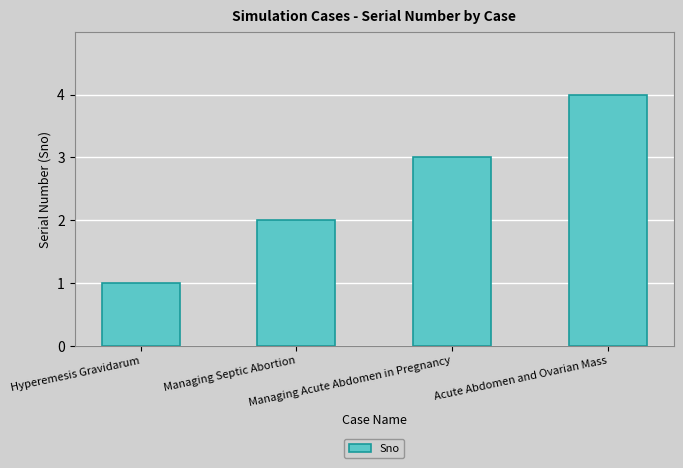

How many series are shown in this chart?

1